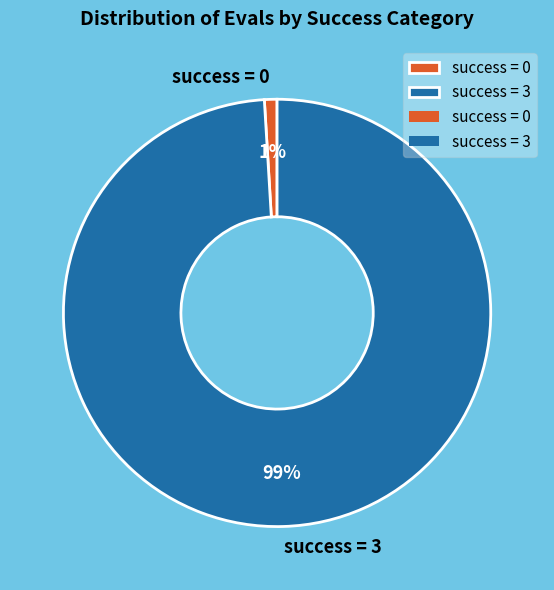

To the nearest percent, what is the combined percentage of success = 0 and success = 3?

100%